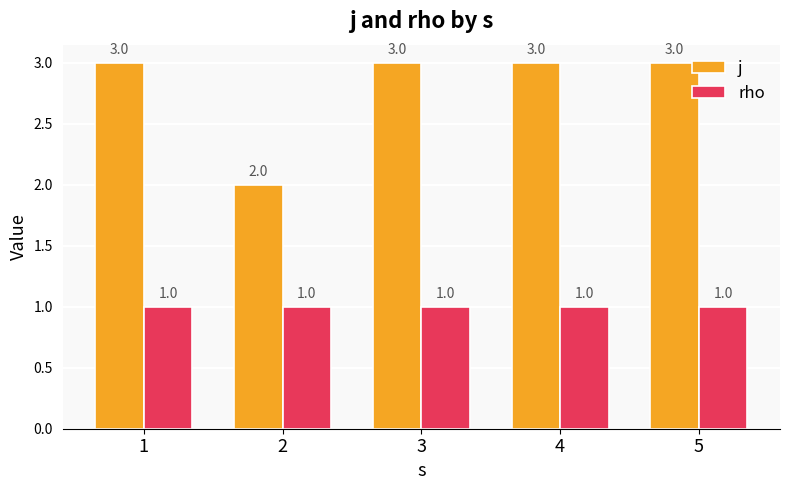

What is the maximum value for j?

3